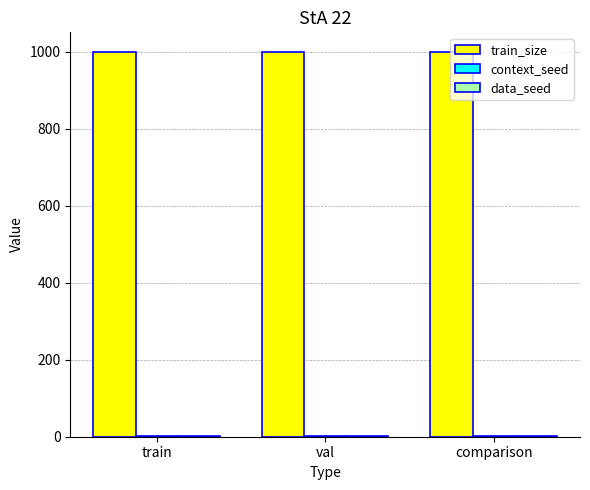

Is it true that train_size equals 1000 at val?

True